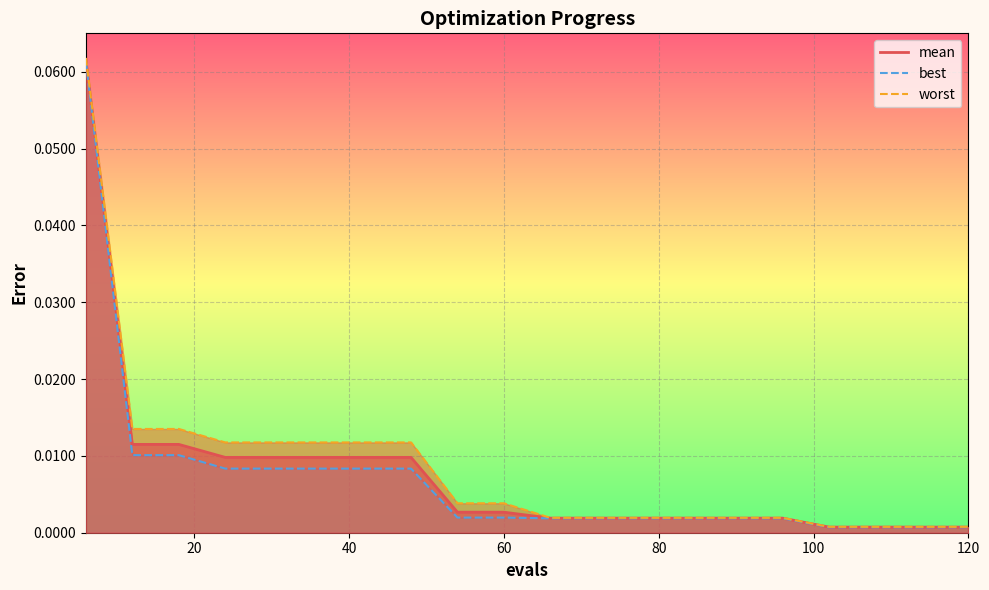

Which series has the largest total across all categories?

worst